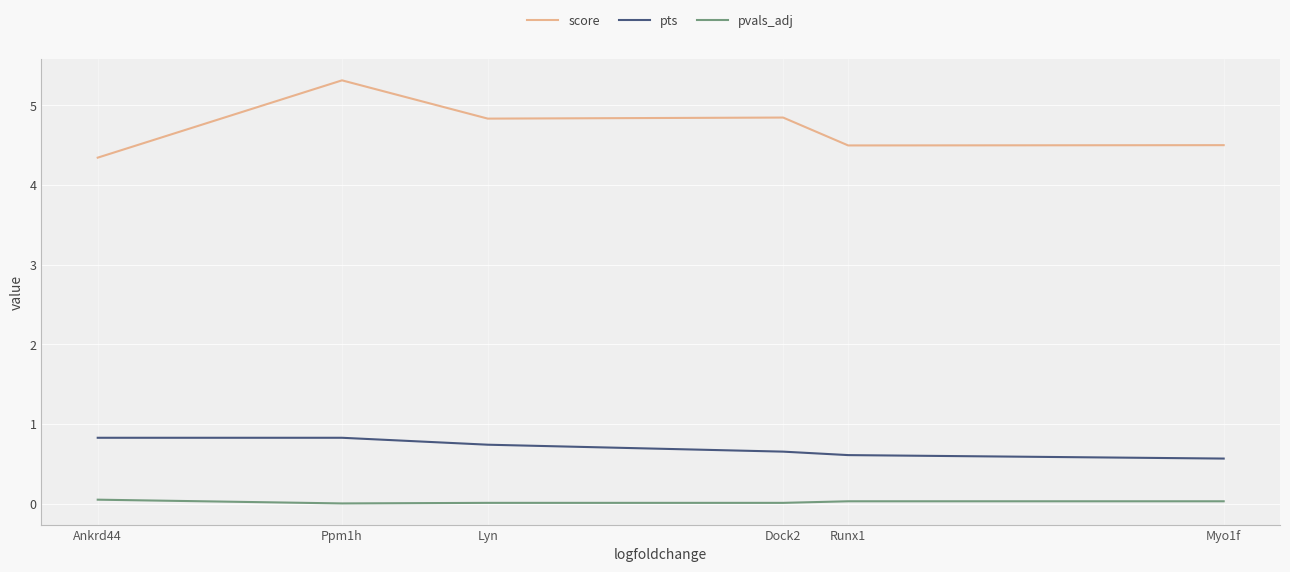

Where is score nearest to the value 4?

Ankrd44